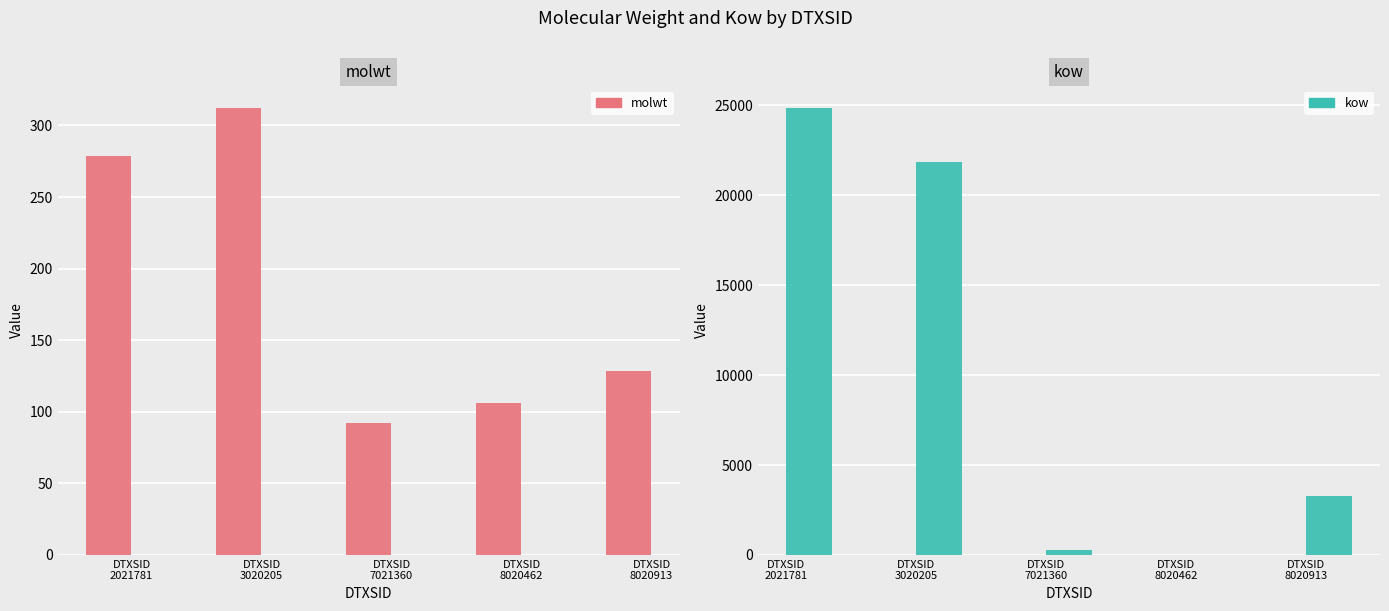

Reading right to left, what are all the values shown in this chart?

molwt: DTXSID
8020913=128.2	DTXSID
8020462=106.1	DTXSID
7021360=92.1	DTXSID
3020205=312.4	DTXSID
2021781=278.4
kow: DTXSID
8020913=3298.2	DTXSID
8020462=0.1	DTXSID
7021360=296.9	DTXSID
3020205=21859.8	DTXSID
2021781=24860.3